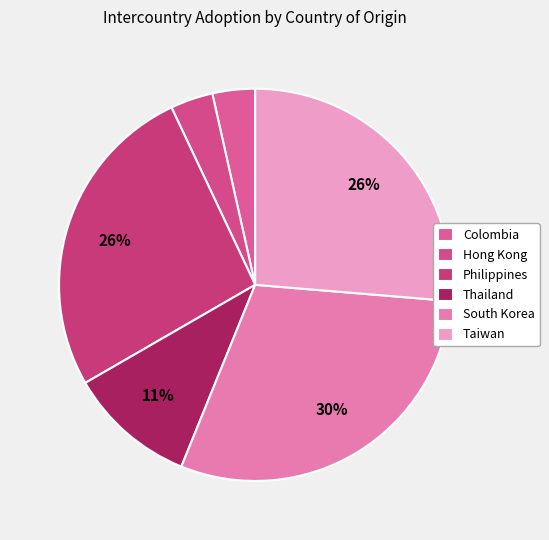

Is it true that Colombia is 18% of the pie?

False